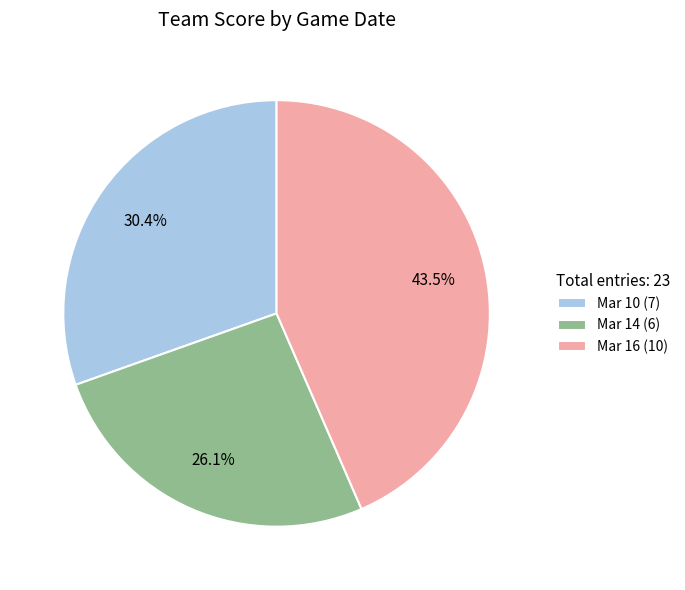

How many slices are in this pie chart?

3